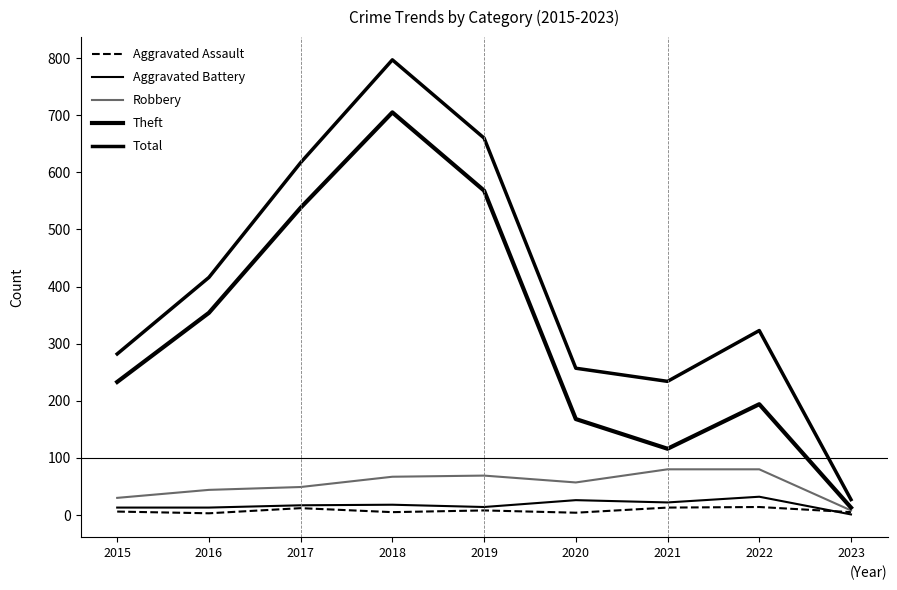

The value of Theft at 2015 is 233. True or false?

True